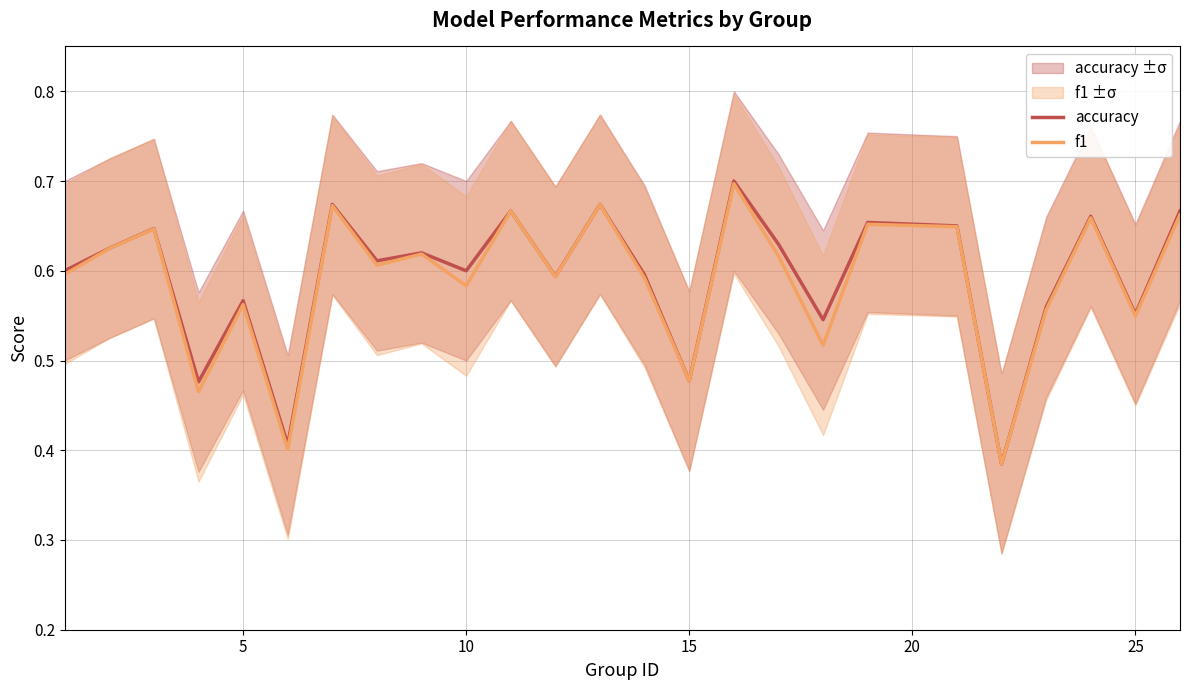

What is the difference between the second highest and minimum values in the f1 series?

0.3